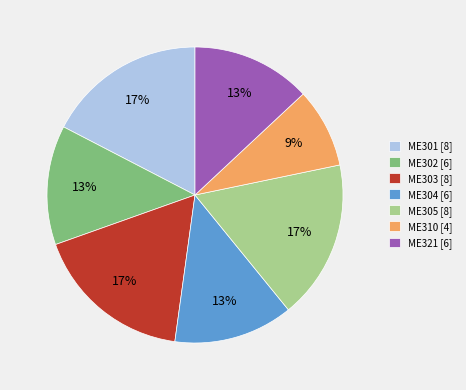

True or false: ME301 accounts for 17% of the total.

True